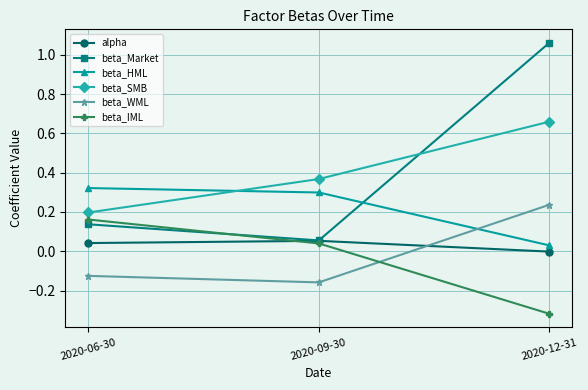

Does the chart have visible grid lines?

Yes